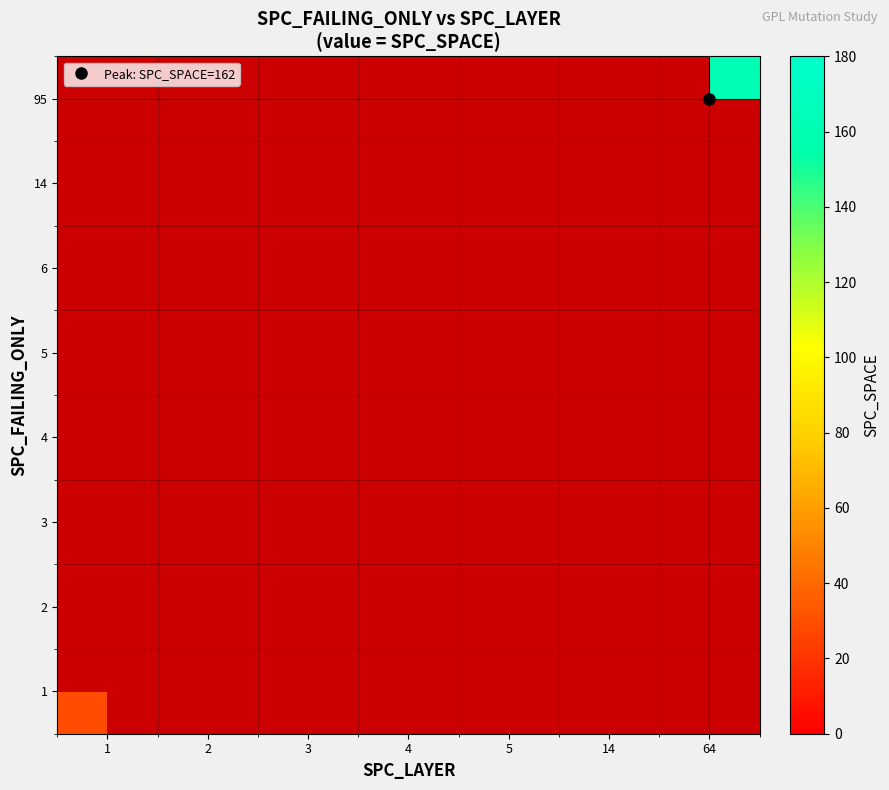

At which category does the chart reach its peak across all series?

64